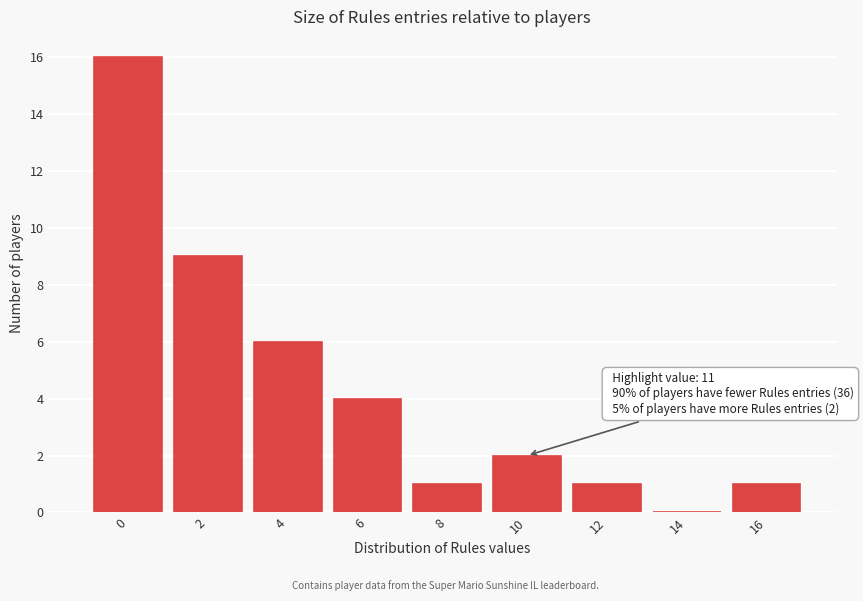

Reading right to left, what are all the values shown in this chart?

16=1	14=0	12=1	10=2	8=1	6=4	4=6	2=9	0=16